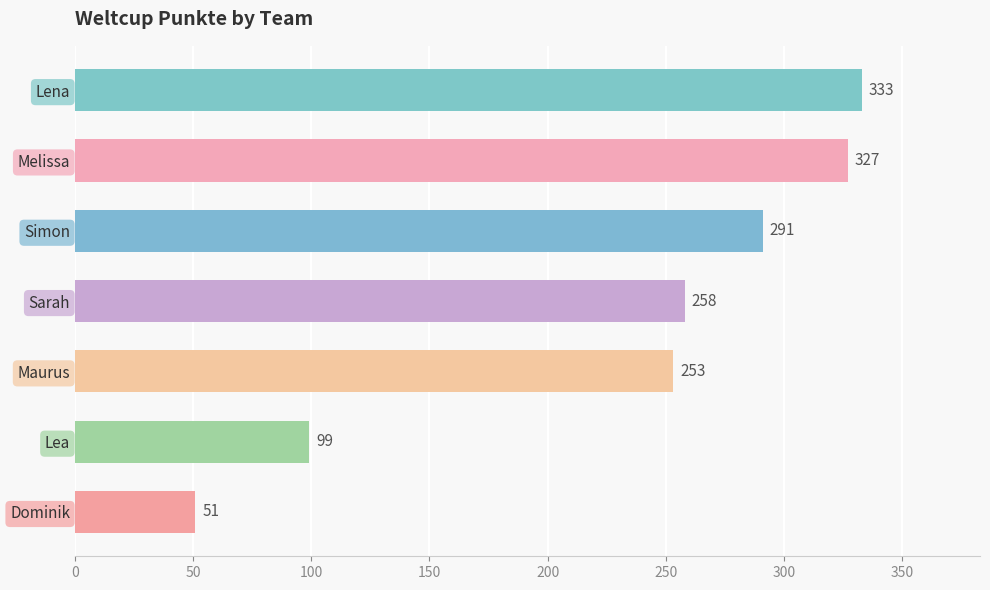

What is the sum of all values?

1612